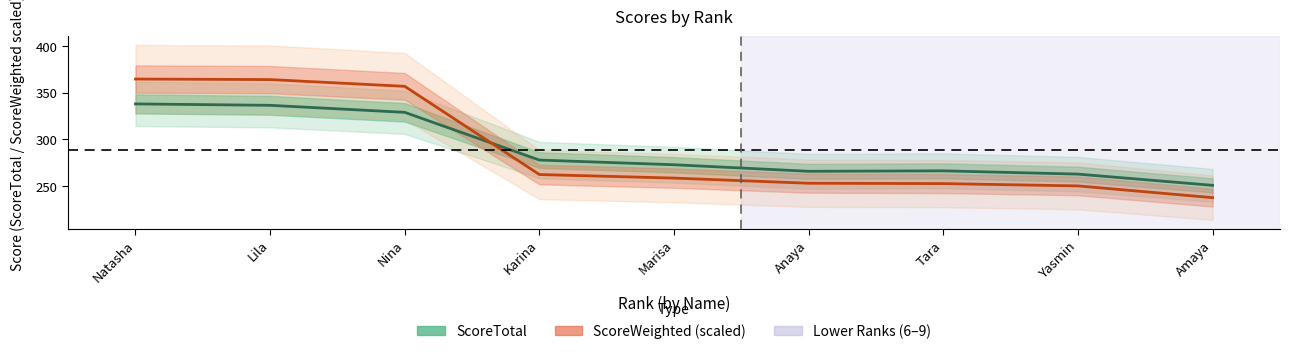

What is the difference between the highest and lowest values at Lila?

27.5